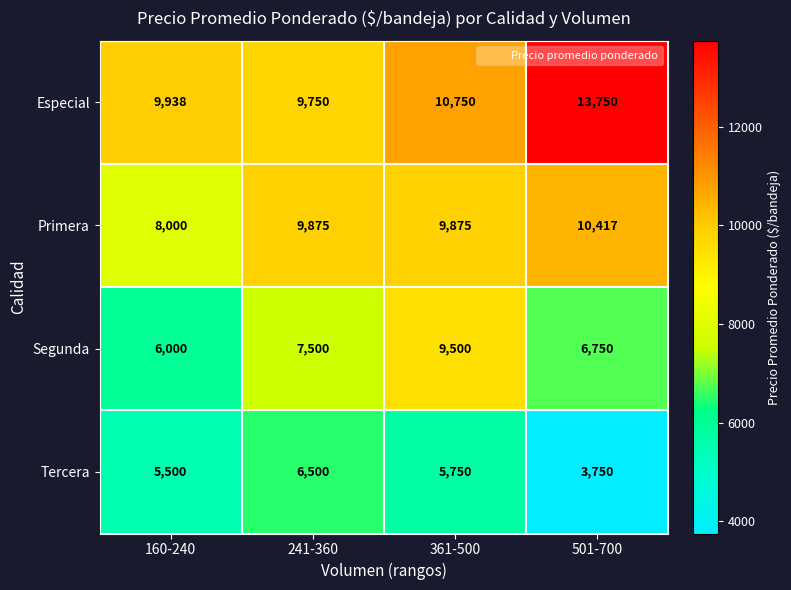

Which series changed the most between 241-360 and 501-700?

Especial